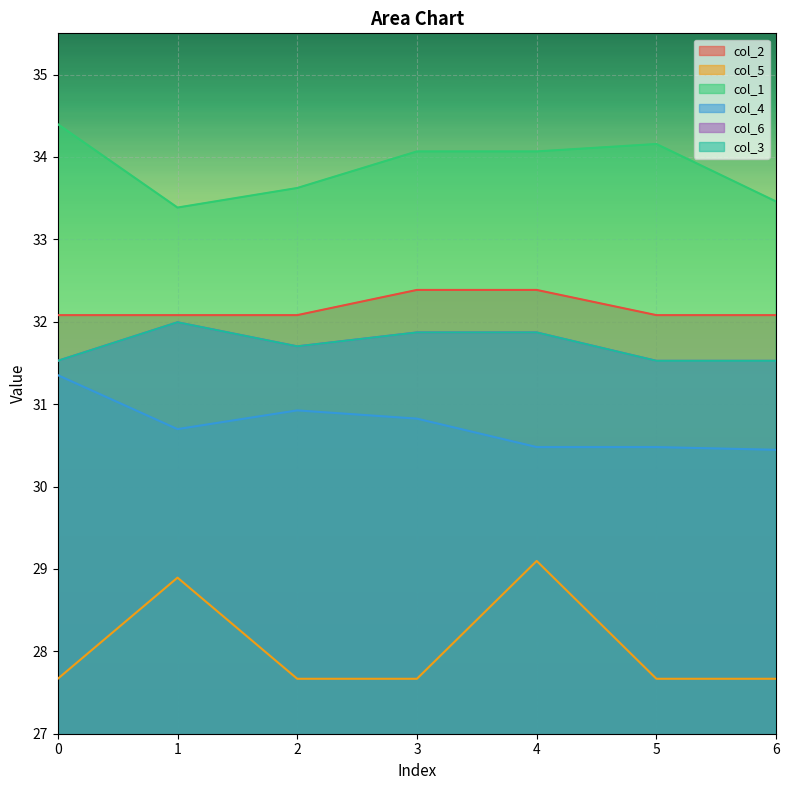

Which series has the widest spread of values?

col_5